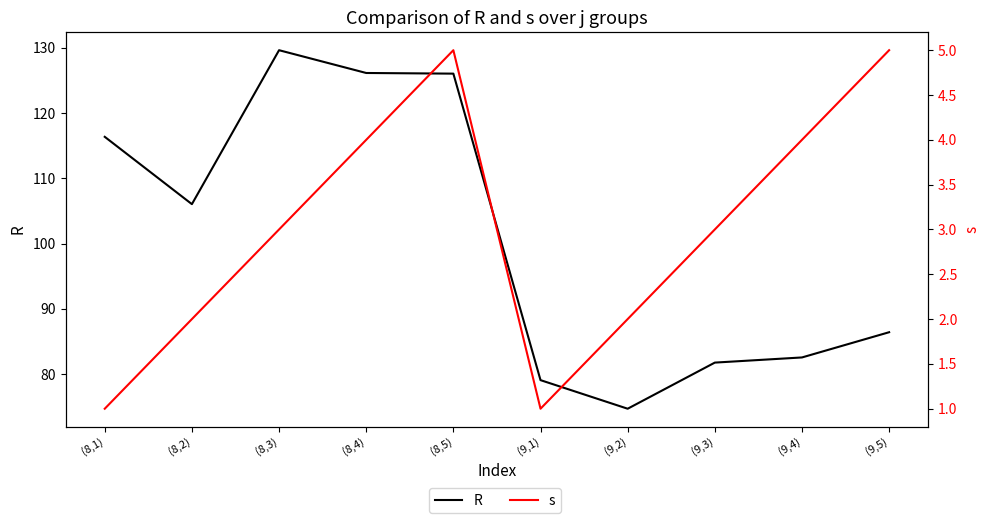

At which category does R reach its first local valley?

(8,2)